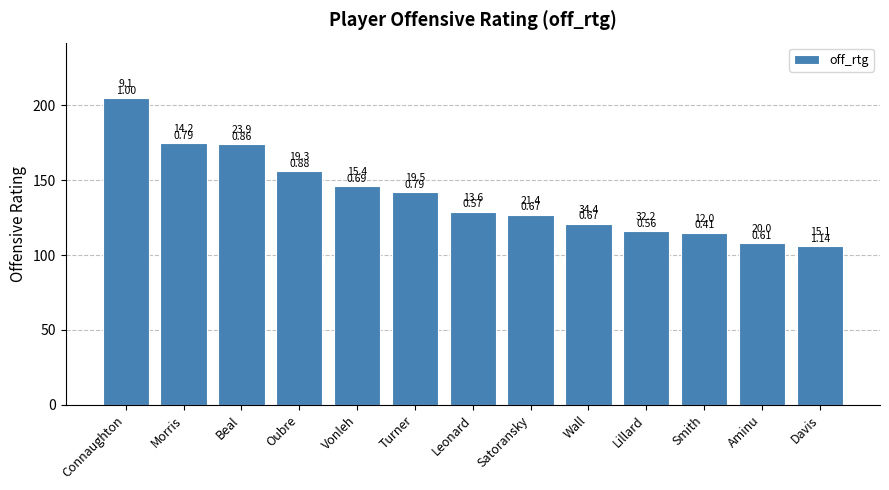

Between Wall and Leonard, which is larger?

Leonard